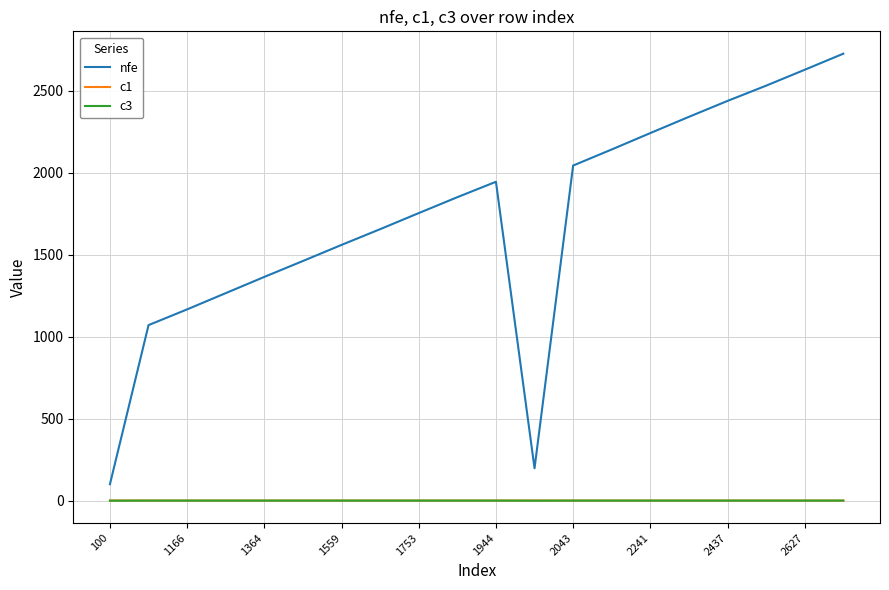

Which series has the largest total across all categories?

nfe